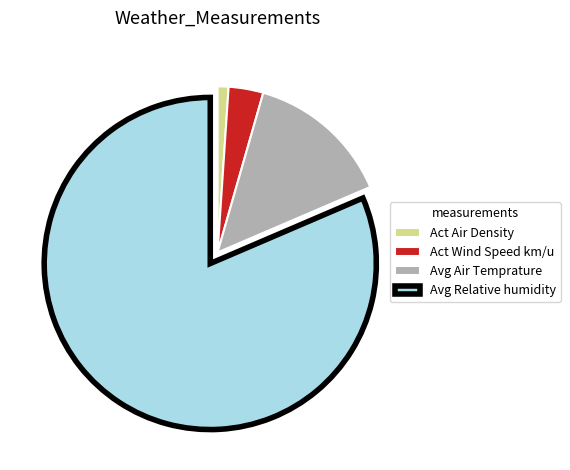

Is the sum of Act Wind Speed km/u and Avg Air Temprature greater than half?

No